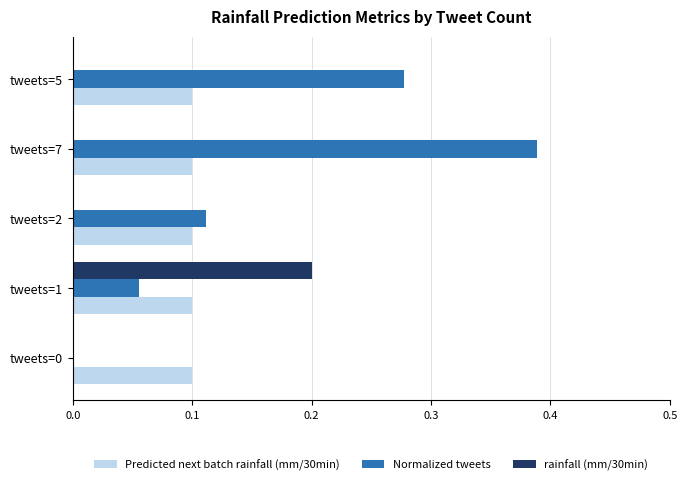

Between tweets=1 and tweets=7, which series saw the biggest shift?

Normalized tweets